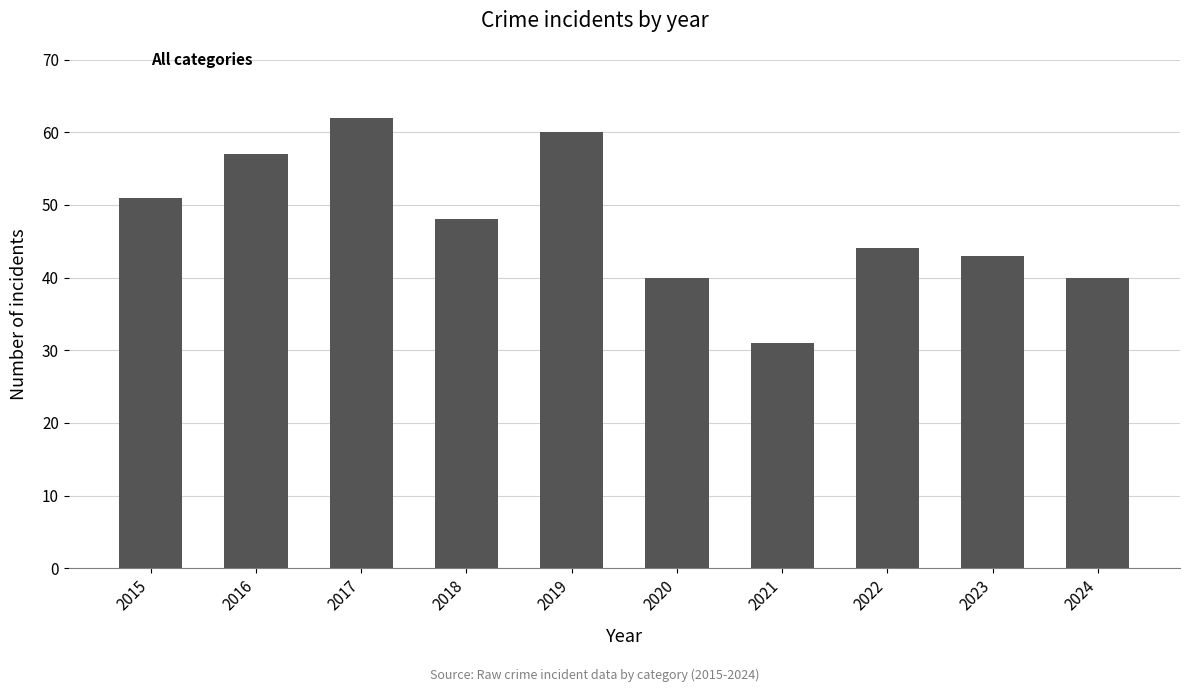

True or false: the data shows 40 at 2020.

True